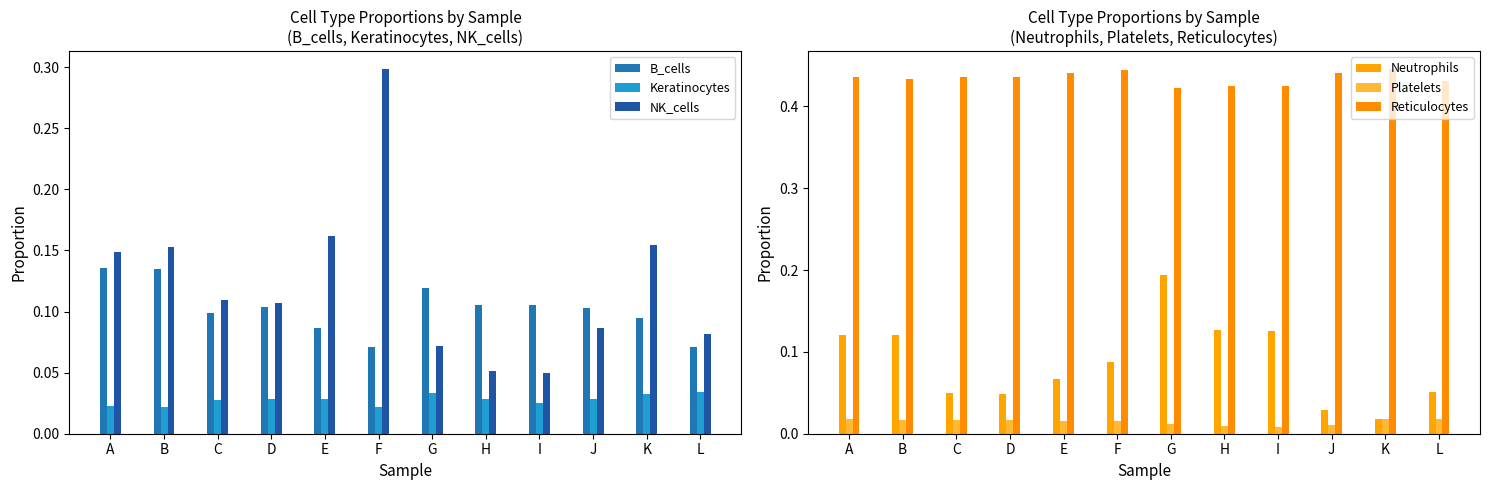

Reading left to right, list all the values displayed in this chart.

B_cells: A=0.1	B=0.1	C=0.1	D=0.1	E=0.1	F=0.1	G=0.1	H=0.1	I=0.1	J=0.1	K=0.1	L=0.1
Keratinocytes: A=0.0	B=0.0	C=0.0	D=0.0	E=0.0	F=0.0	G=0.0	H=0.0	I=0.0	J=0.0	K=0.0	L=0.0
NK_cells: A=0.1	B=0.2	C=0.1	D=0.1	E=0.2	F=0.3	G=0.1	H=0.1	I=0.1	J=0.1	K=0.2	L=0.1
Neutrophils: A=0.1	B=0.1	C=0.0	D=0.0	E=0.1	F=0.1	G=0.2	H=0.1	I=0.1	J=0.0	K=0.0	L=0.1
Platelets: A=0.0	B=0.0	C=0.0	D=0.0	E=0.0	F=0.0	G=0.0	H=0.0	I=0.0	J=0.0	K=0.0	L=0.0
Reticulocytes: A=0.4	B=0.4	C=0.4	D=0.4	E=0.4	F=0.4	G=0.4	H=0.4	I=0.4	J=0.4	K=0.4	L=0.4